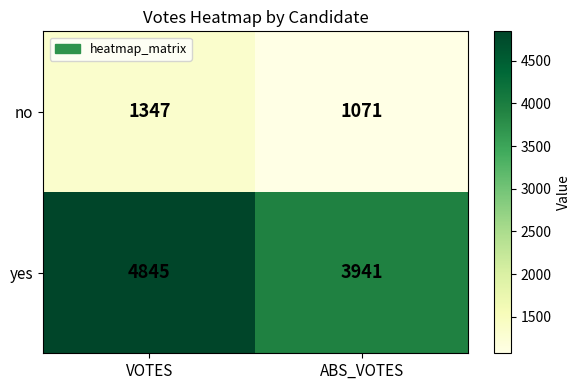

Rank the series by their maximum value, from highest to lowest.

yes, no